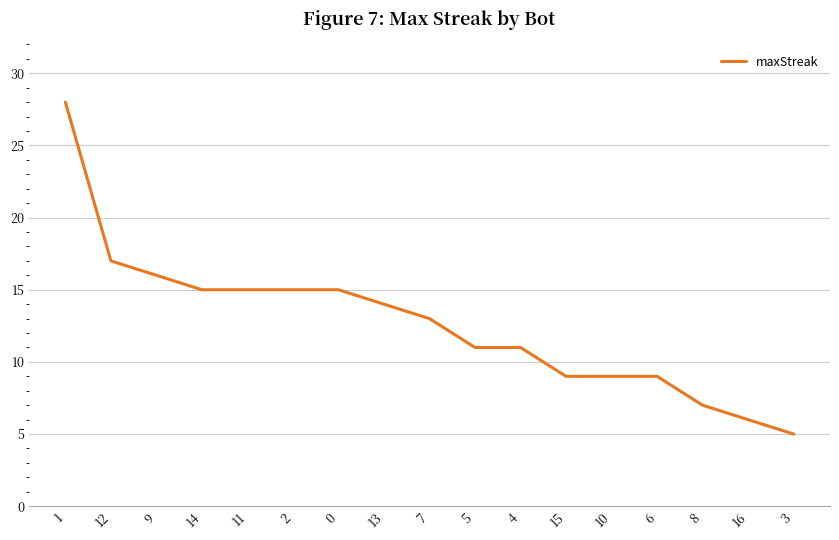

What is the difference between the maximum and minimum values?

23